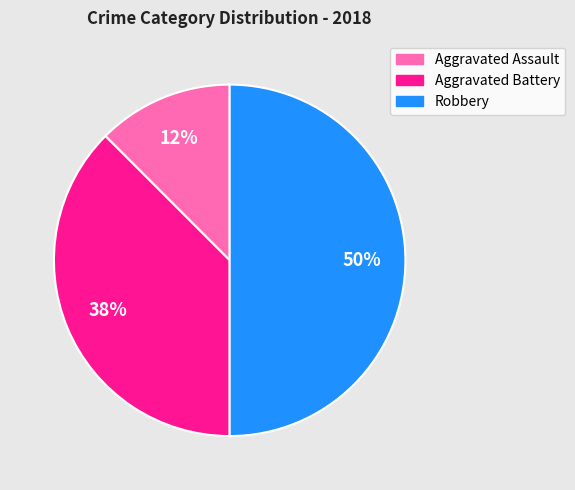

To the nearest percent, what is the average slice percentage?

33%